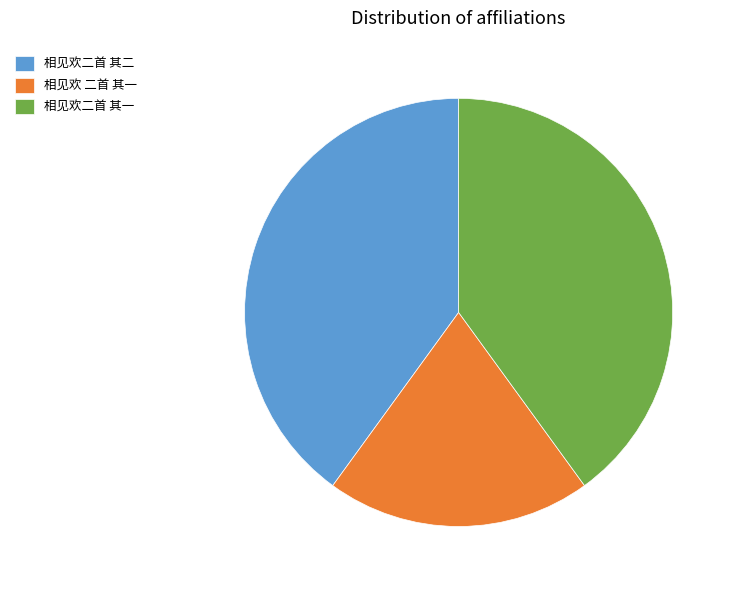

What is the smallest slice in the pie chart?

相见欢 二首 其一